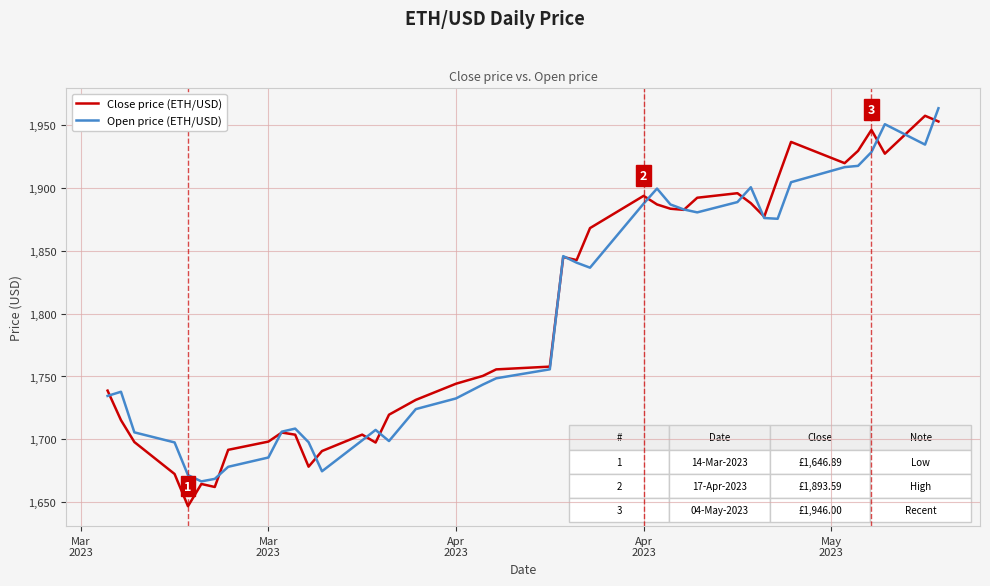

Which series has the widest spread of values?

Close price (ETH/USD)